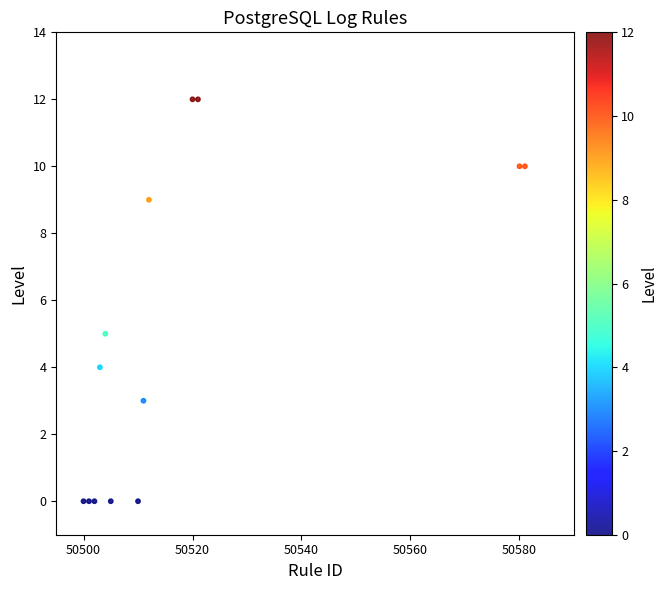

What Y value in the scatter plot is closest to 6?

5